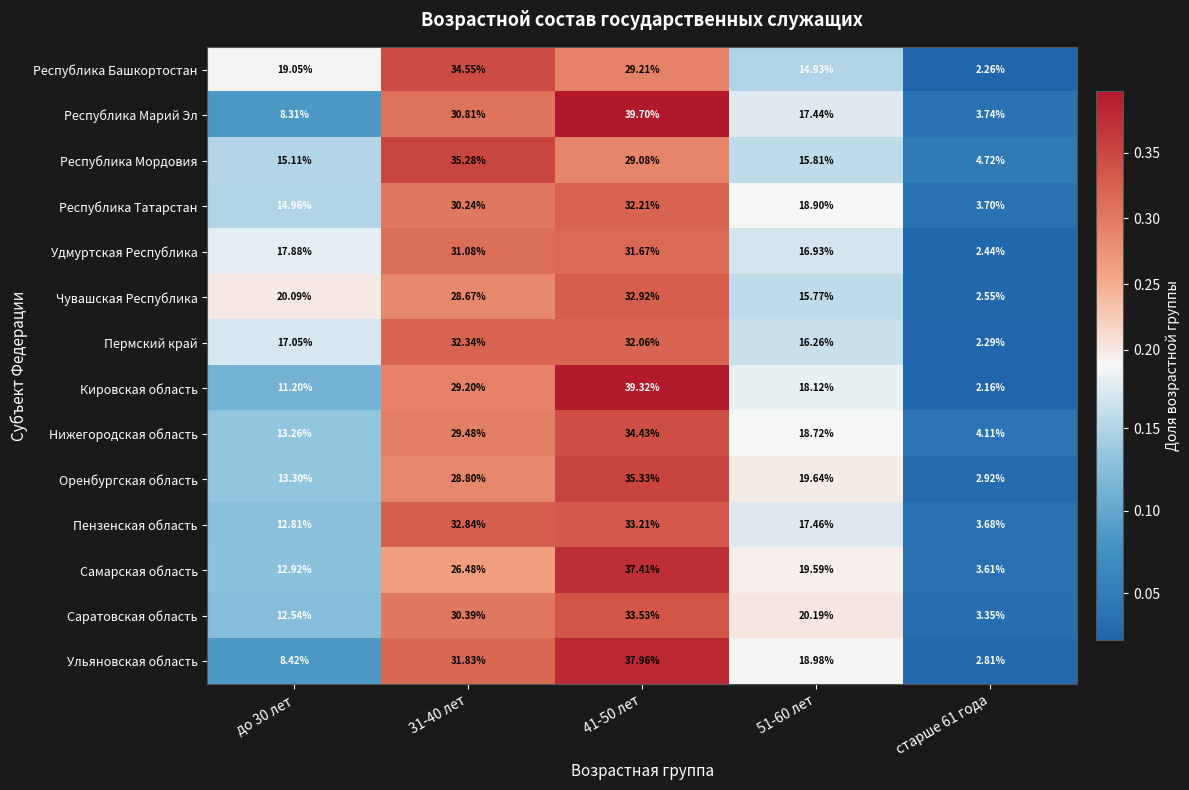

Is the value of Чувашская Республика at 31-40 лет greater than the value of Республика Башкортостан at 41-50 лет?

No